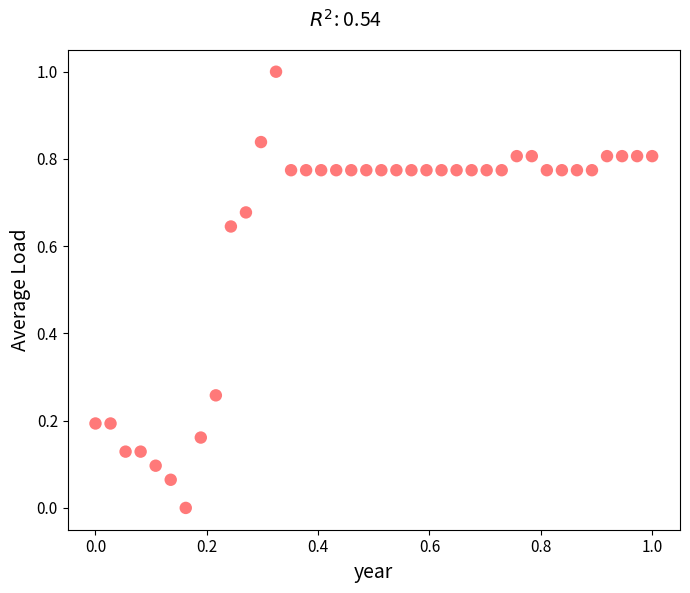

What is the range of Y values (max minus min)?

1.0